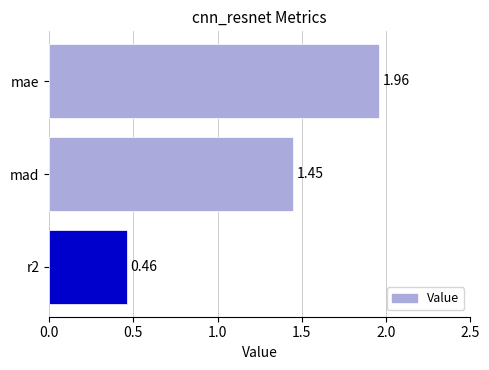

Which label corresponds to the largest value in the chart?

mae